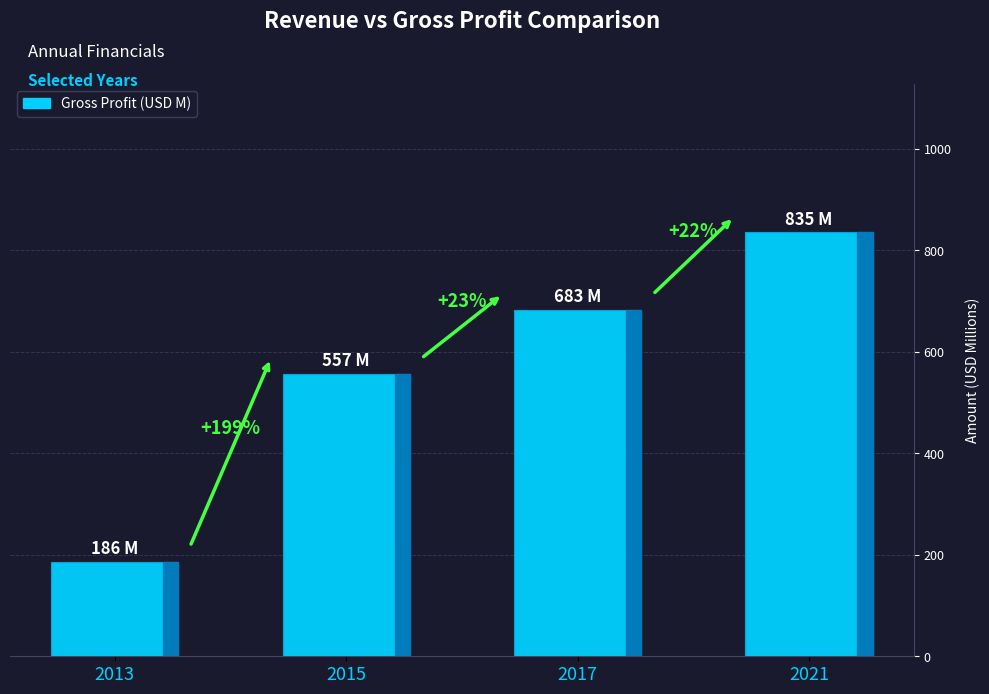

Does the chart contain stacked bars?

No